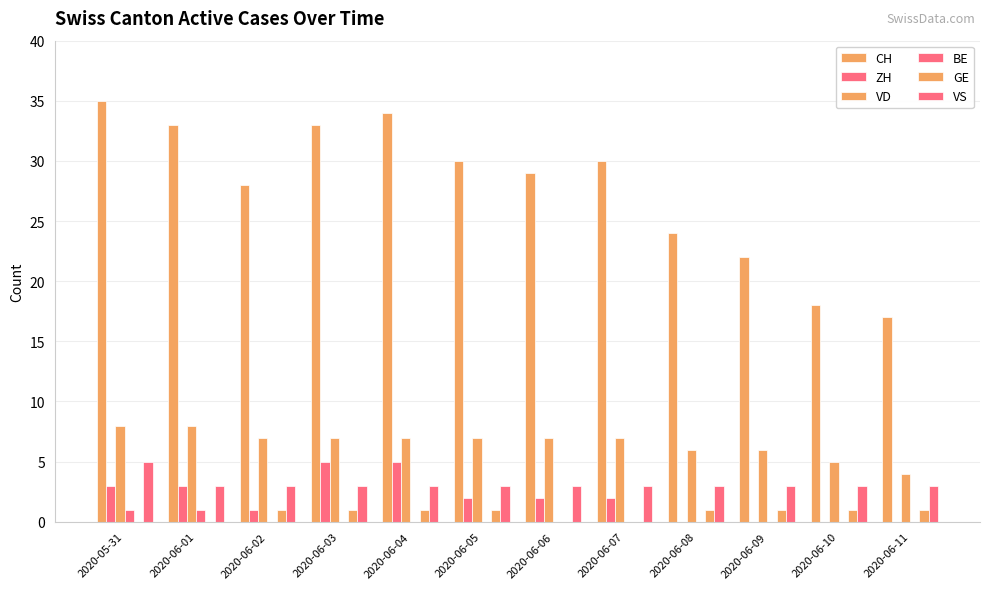

How many groups of bars are there?

12